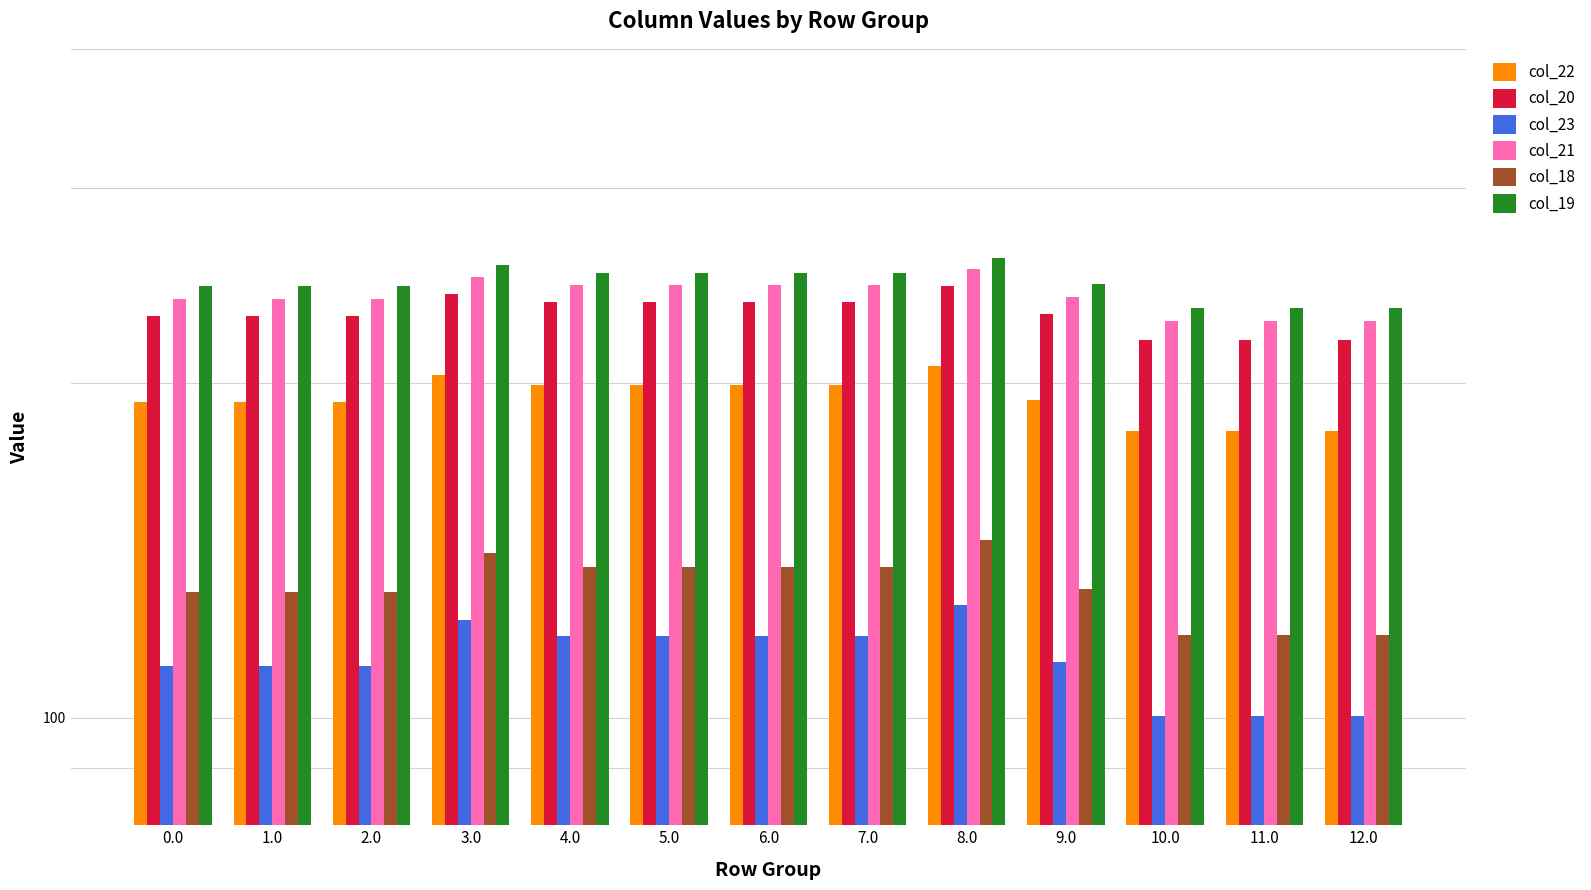

What is the label of the 8th bar from the right?

5.0